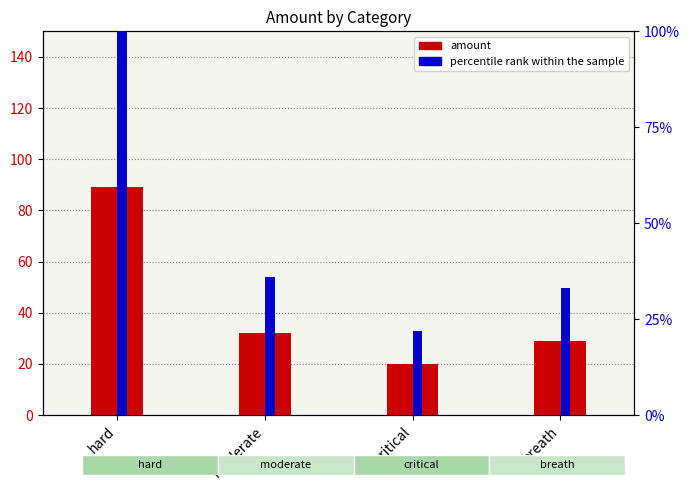

At breath, list the series in order from smallest to largest.

amount, percentile rank within the sample